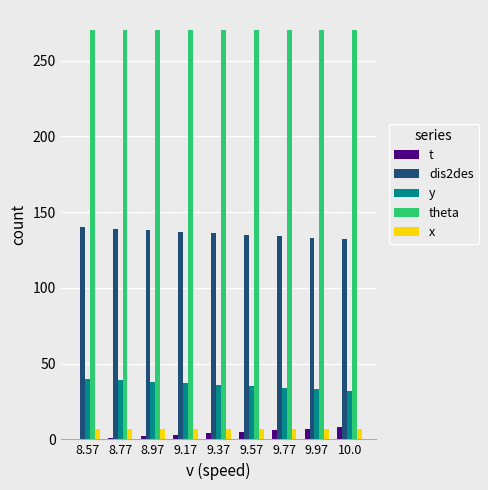

What is the sum of all x values?

63